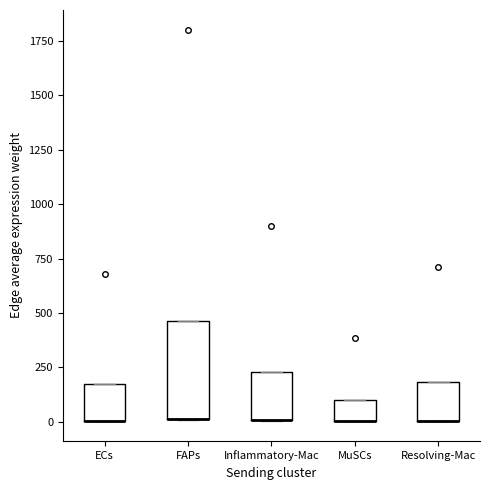

Reading left to right, read every box against the y-axis: the position of its median line, the range the box covers, and the ends of its whiskers. The values are not printed on the chart, so give them approximately, as read against the axis.

ECs: median 0 (drawn on the box's lower edge), box 0 to 150, whiskers 0 to 150
FAPs: median 0 (drawn on the box's lower edge), box 0 to 450, whiskers 0 to 450
Inflammatory-Mac: median 0 (drawn on the box's lower edge), box 0 to 250, whiskers 0 to 250
MuSCs: median 0 (drawn on the box's lower edge), box 0 to 100, whiskers 0 to 100
Resolving-Mac: median 0 (drawn on the box's lower edge), box 0 to 200, whiskers 0 to 200